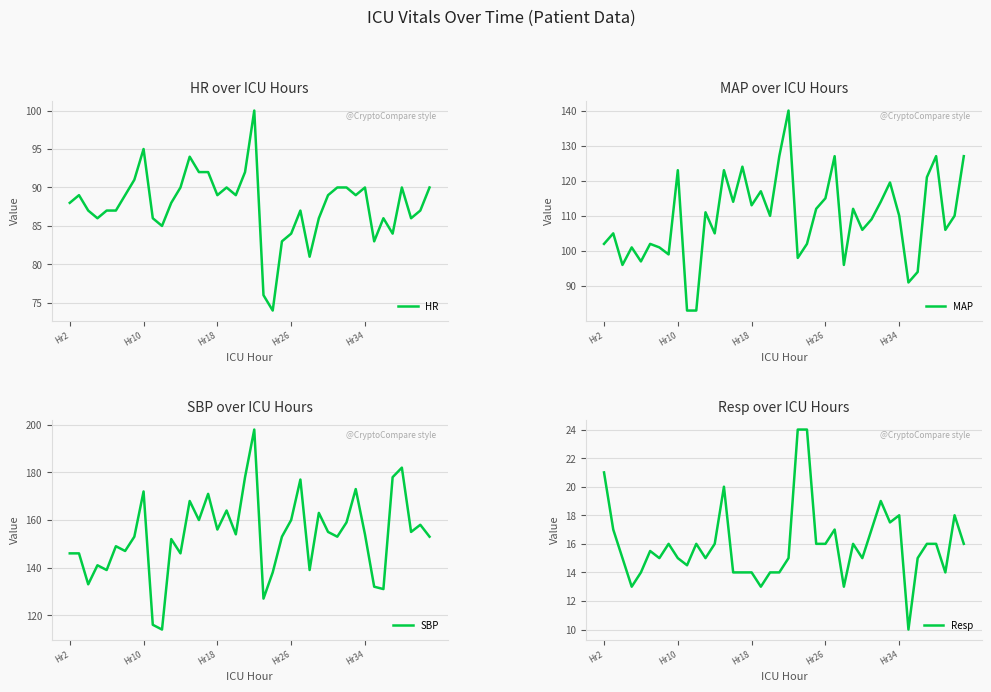

How many distinct data groups are displayed?

4